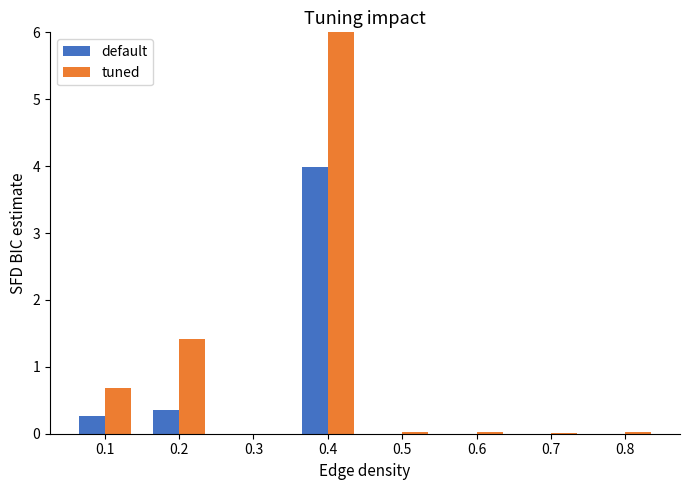

Is it true that tuned equals 9.3 at 0.4?

False